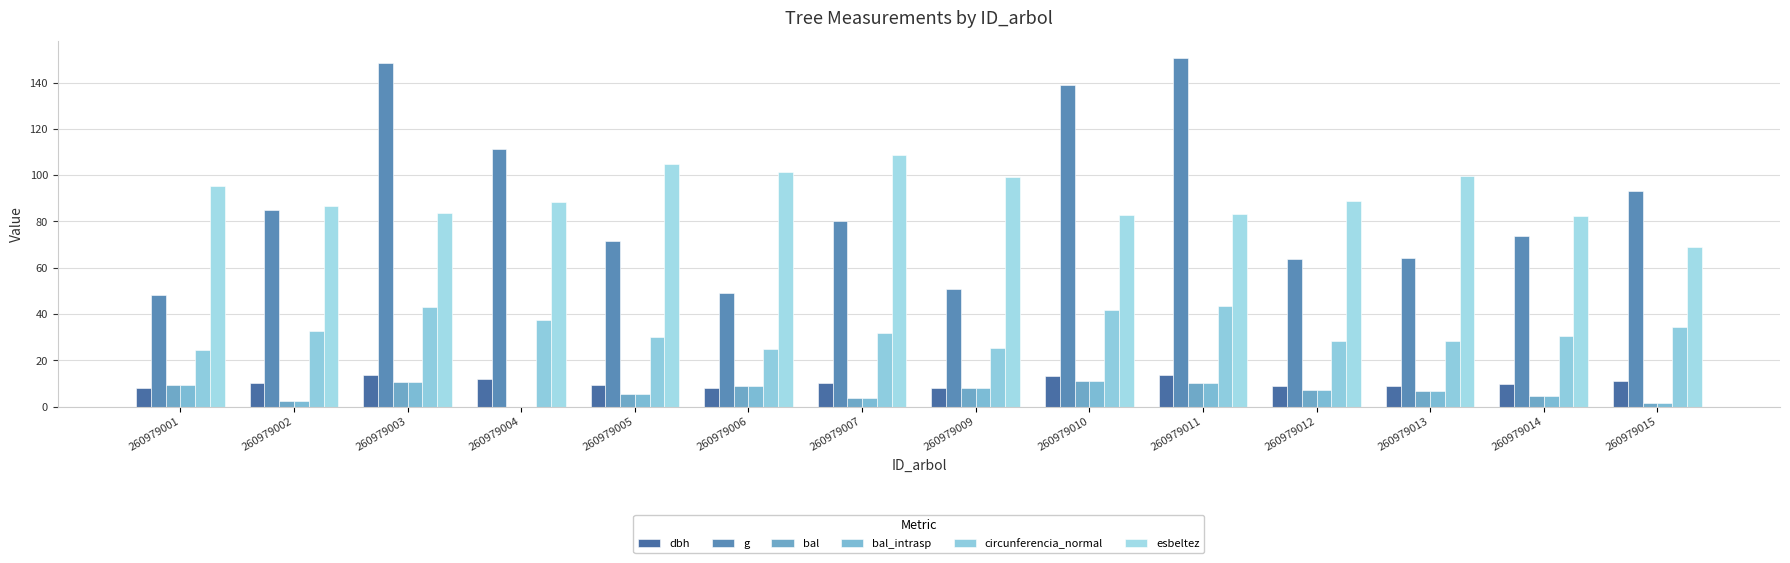

The value of bal_intrasp at 260979012 is 7.4. True or false?

True